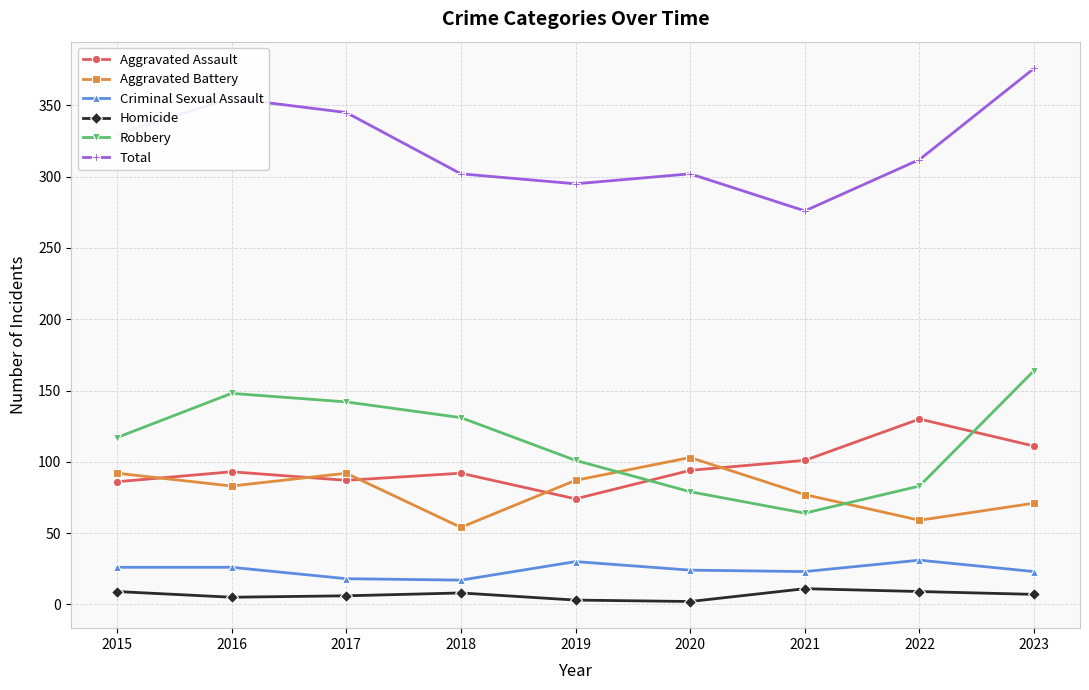

Read the Robbery value at 2017, to the nearest 5.

140